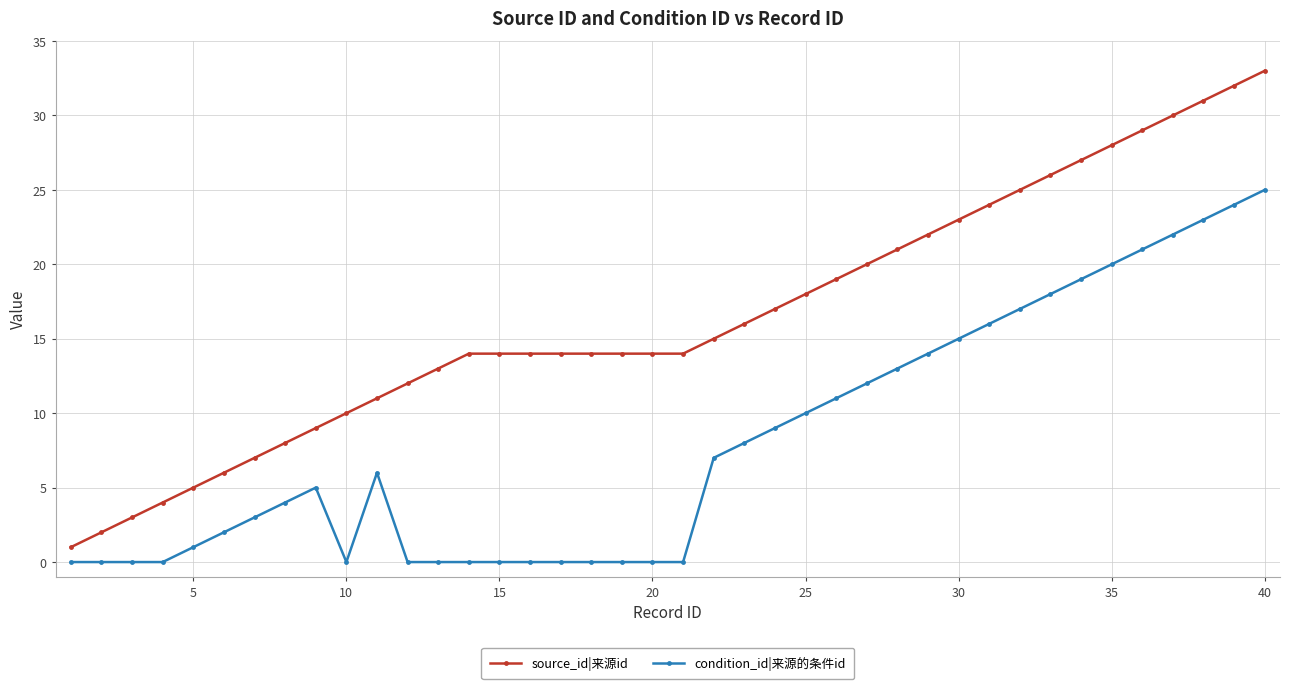

How many lines are shown in the chart?

2